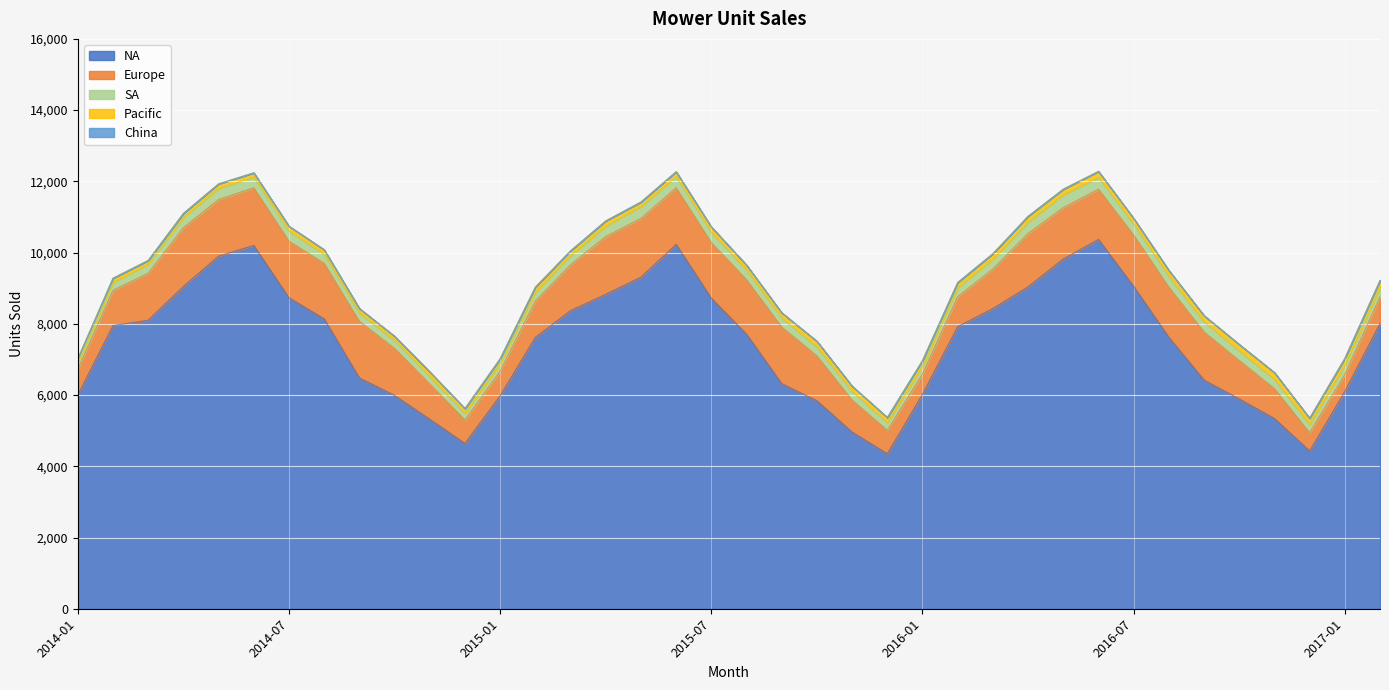

What is the label of the 29th point from the left?

2016-05